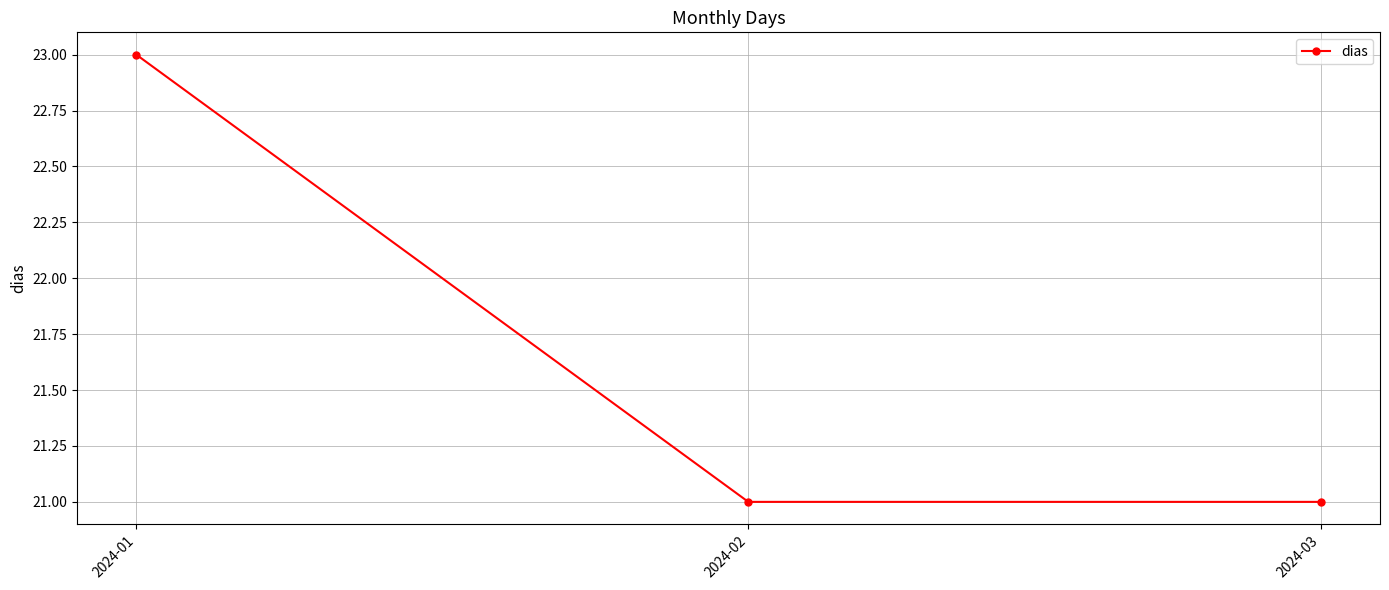

How many lines are shown in the chart?

1